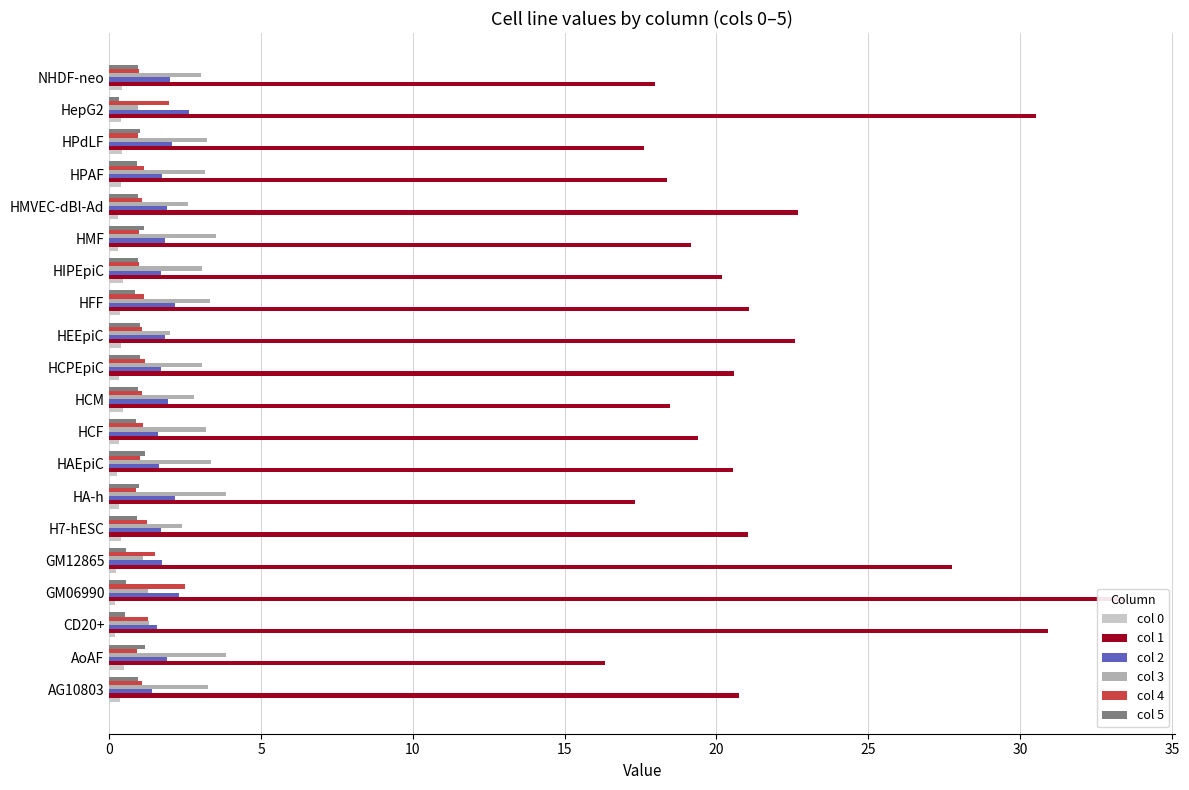

Which series has the widest spread of values?

col 1